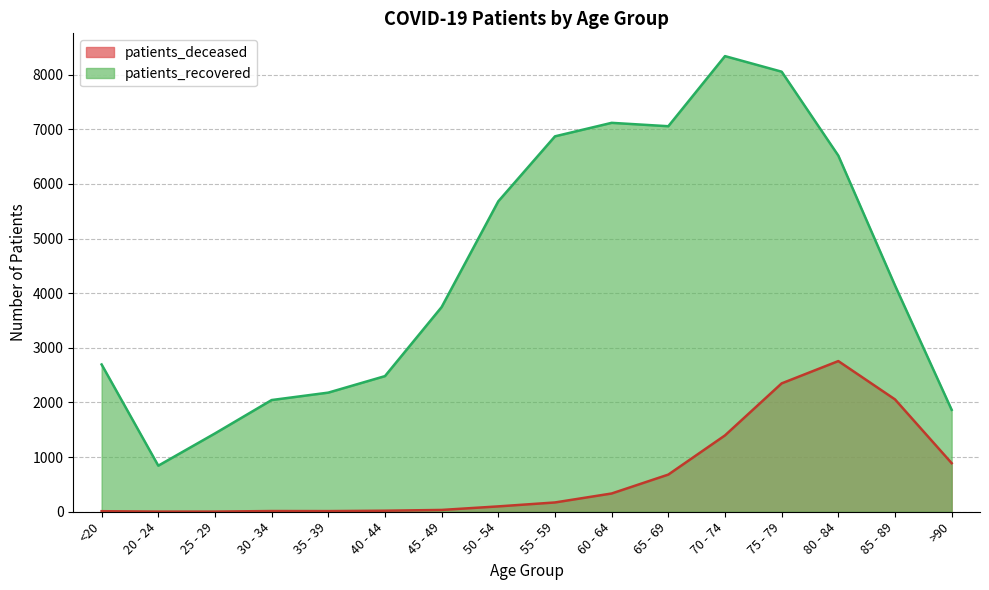

How many interior local valleys does the patients_recovered series have?

2